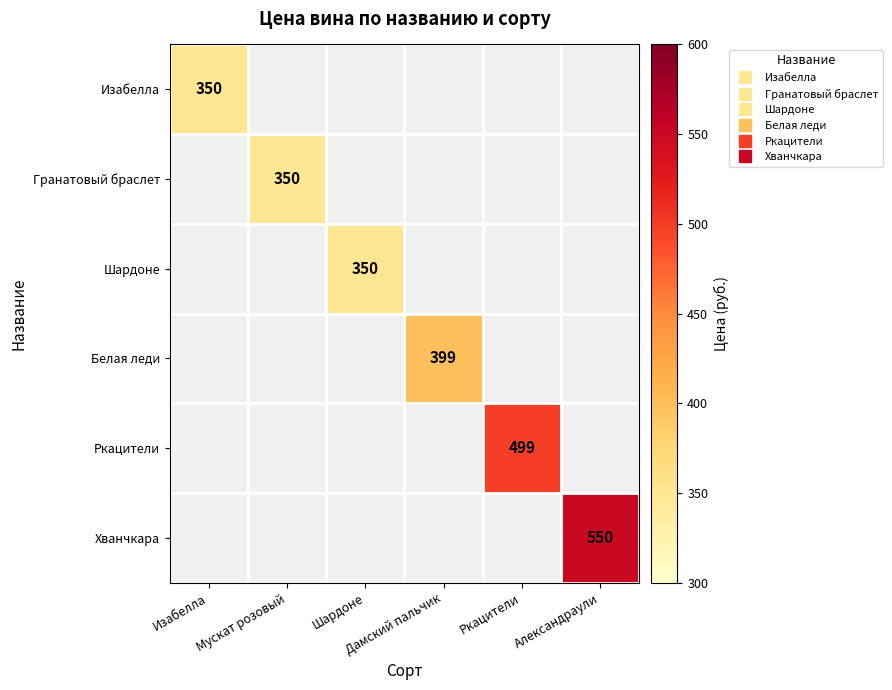

At how many categories does at least one series exceed 273?

6